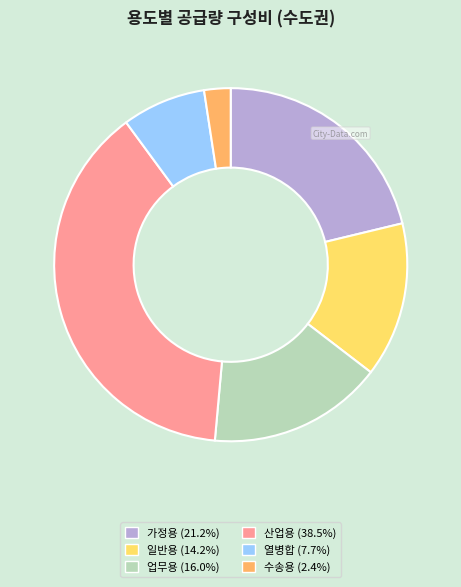

What is the largest slice in the pie chart?

산업용